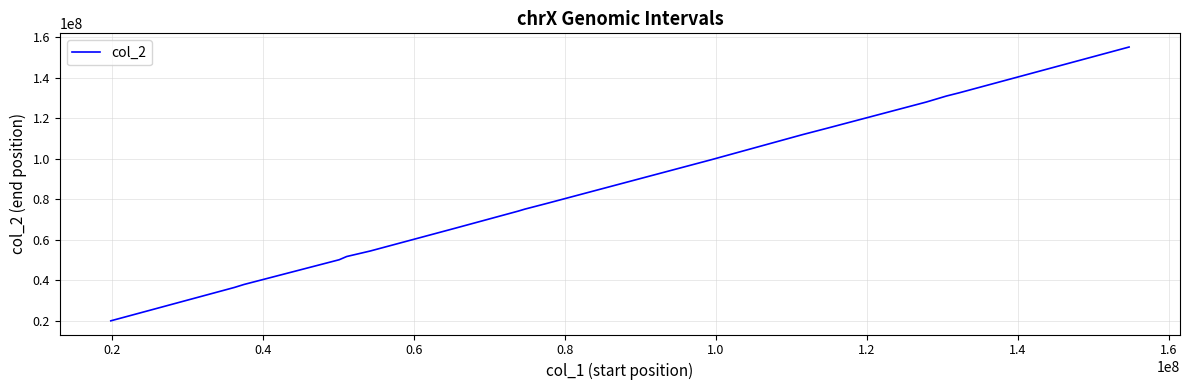

What is the smallest value displayed?

19881882